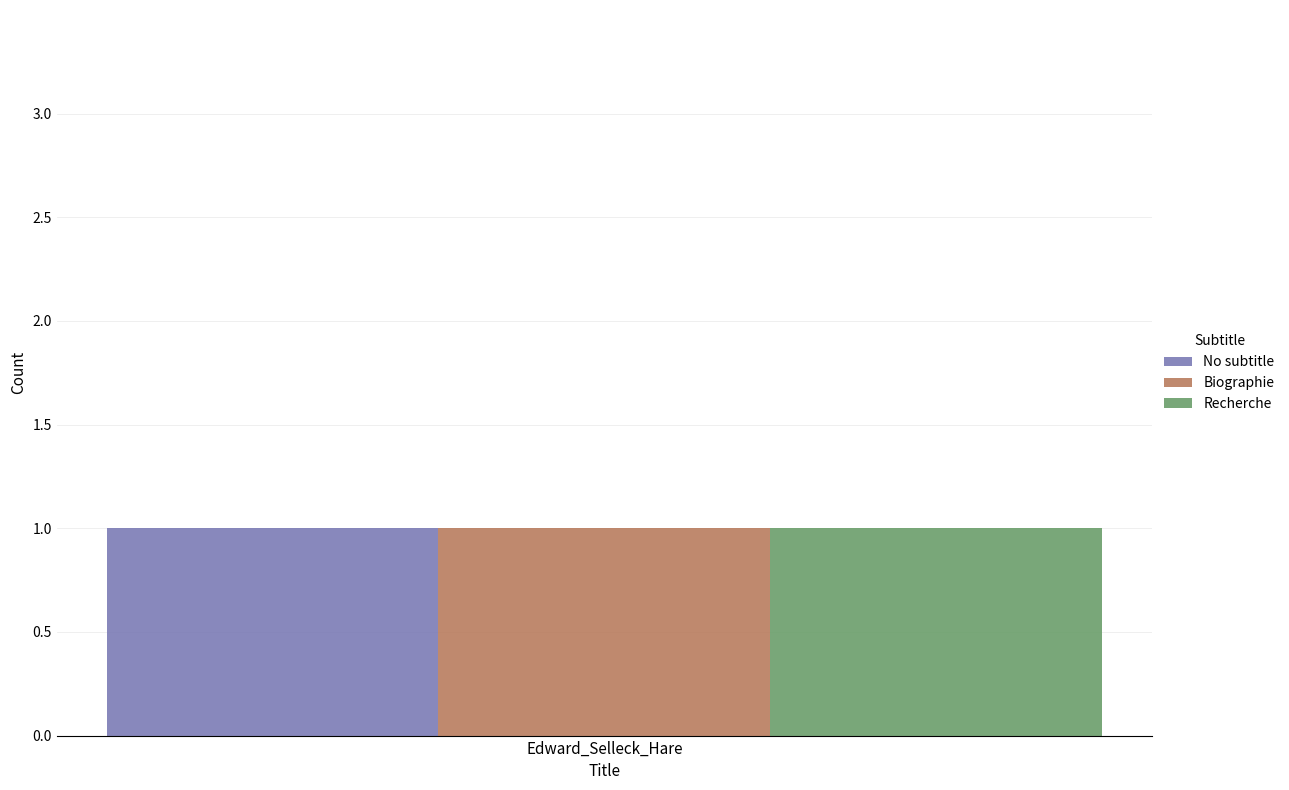

What is the sum of the values at Edward_Selleck_Hare (row 1) and Edward_Selleck_Hare (row 0)?

1